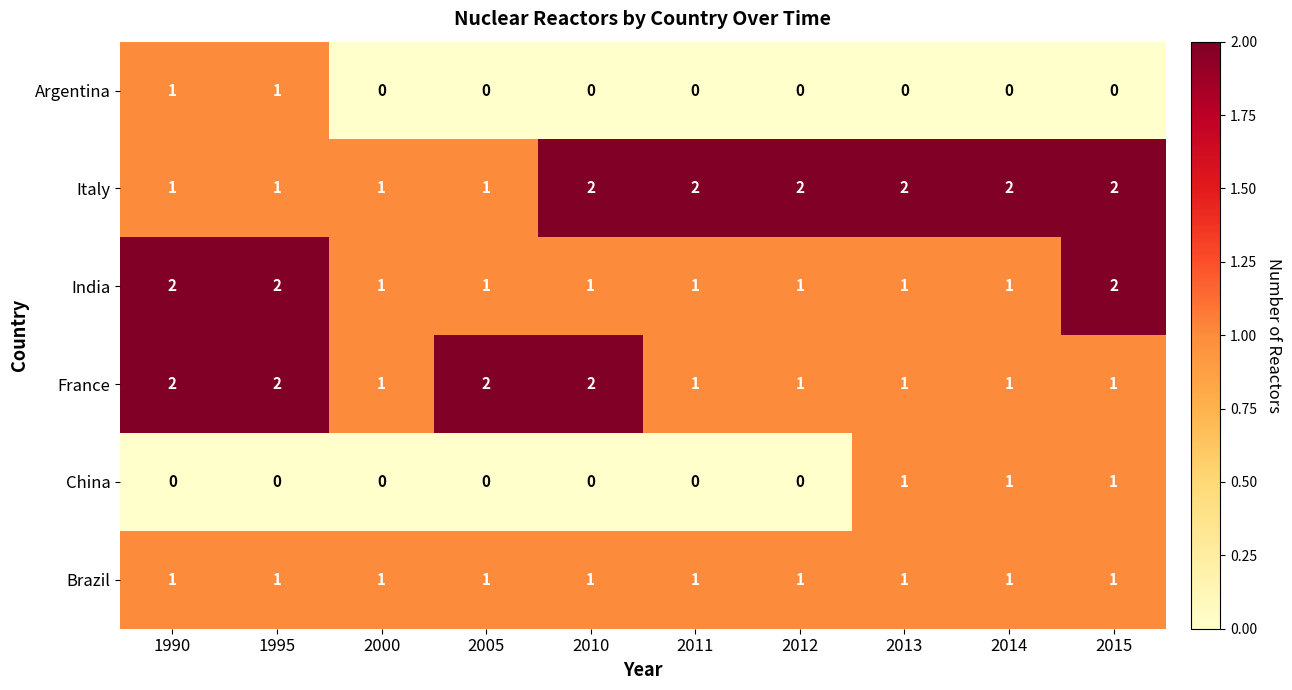

True or false: France has a value of 1 at 2015.

True